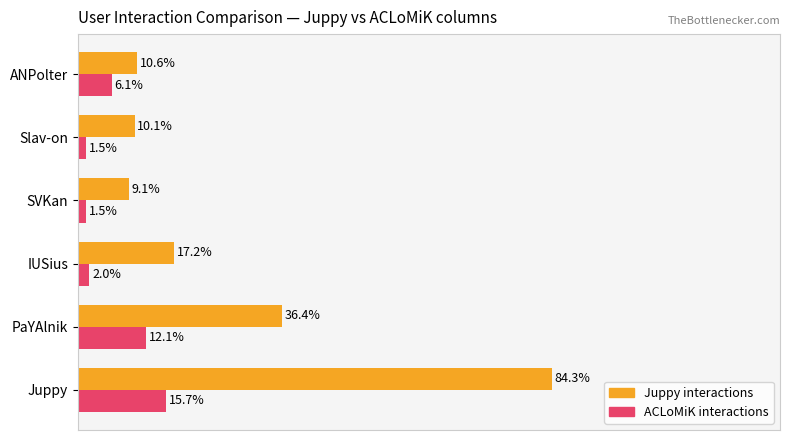

Rank the series by their maximum value, from lowest to highest.

ACLoMiK interactions, Juppy interactions